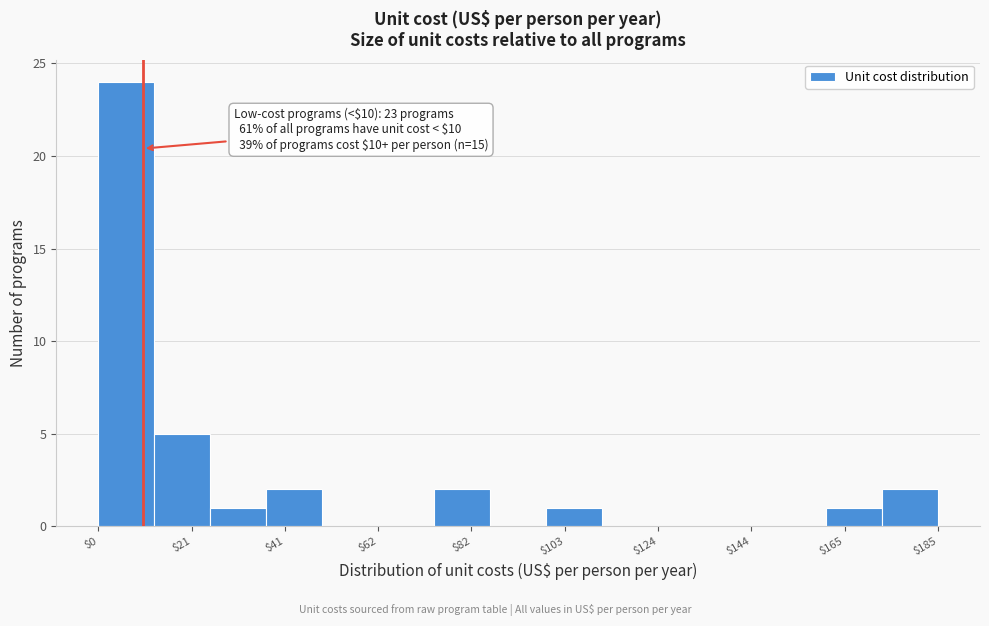

Around what value on the x-axis is the tallest bar? Give the approximate position of its centre, as read against the axis.

5